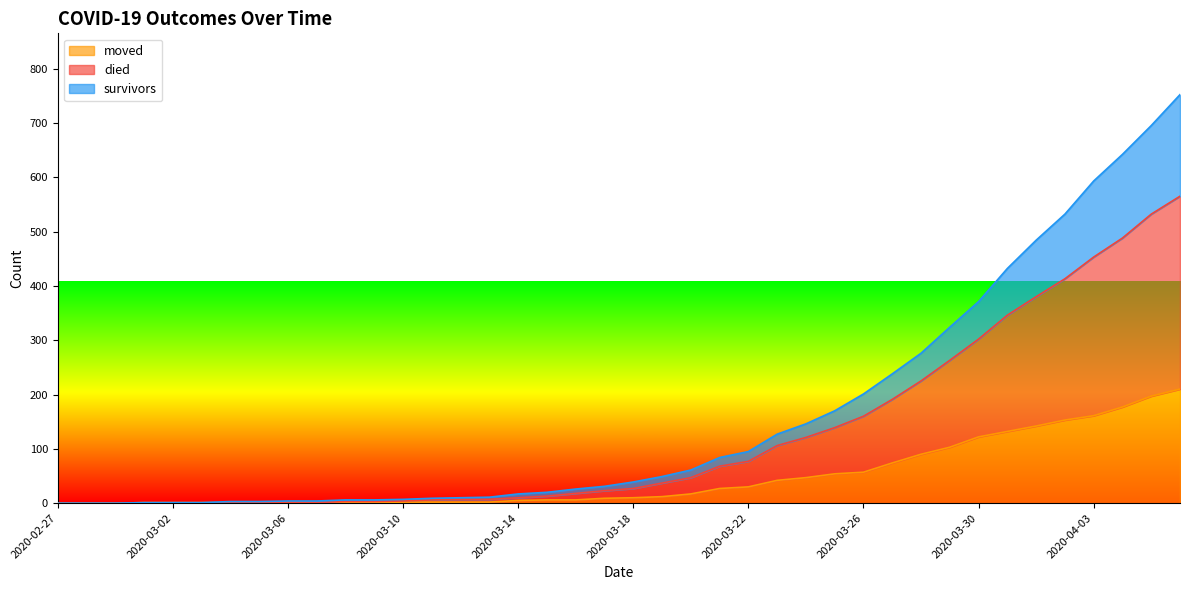

True or false: survivors has a value of 371 at 2020-03-30.

True